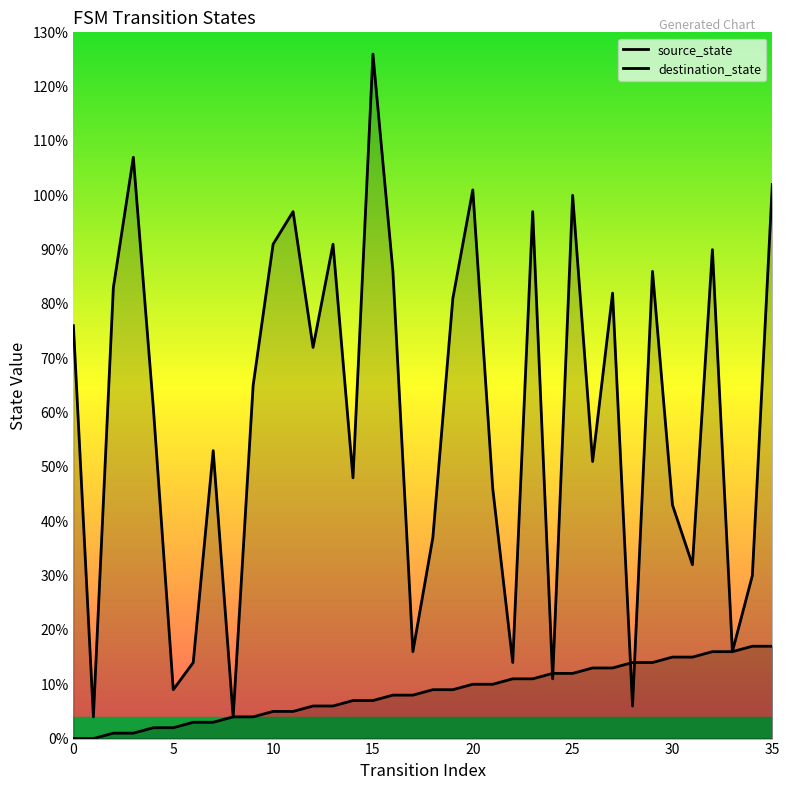

Rank the series by their average value, from lowest to highest.

source_state, destination_state